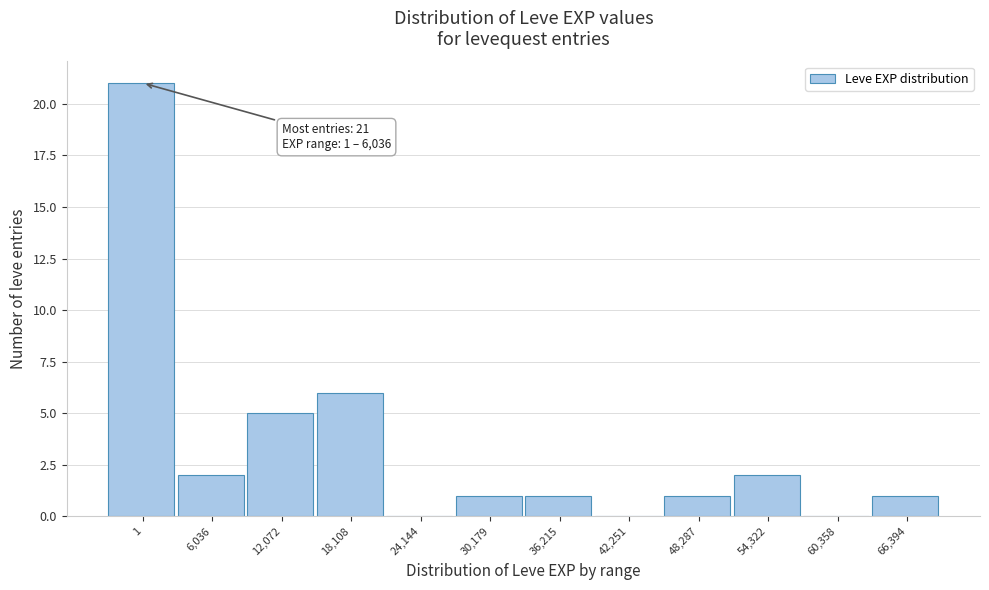

Reading left to right, what are all the values shown in this chart?

1=21	6,036=2	12,072=5	18,108=6	24,144=0	30,179=1	36,215=1	42,251=0	48,287=1	54,322=2	60,358=0	66,394=1